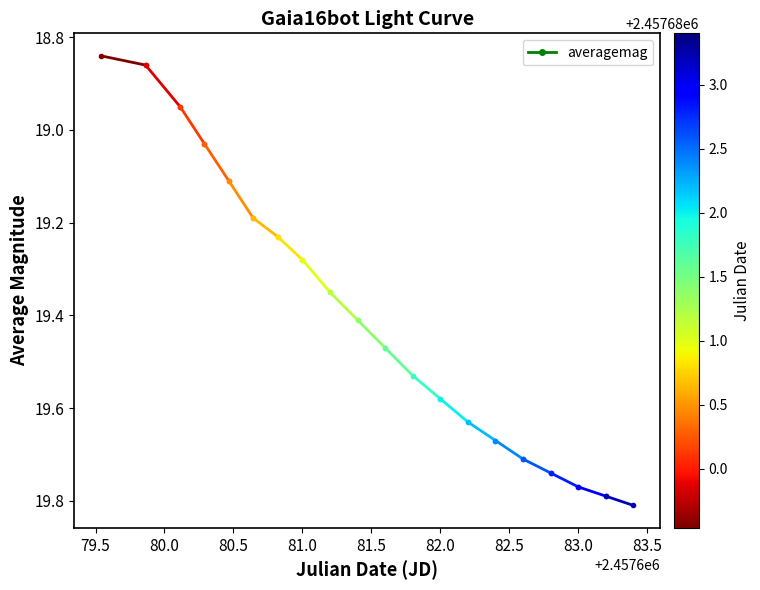

The value at 79.0 is 25.1. True or false?

False